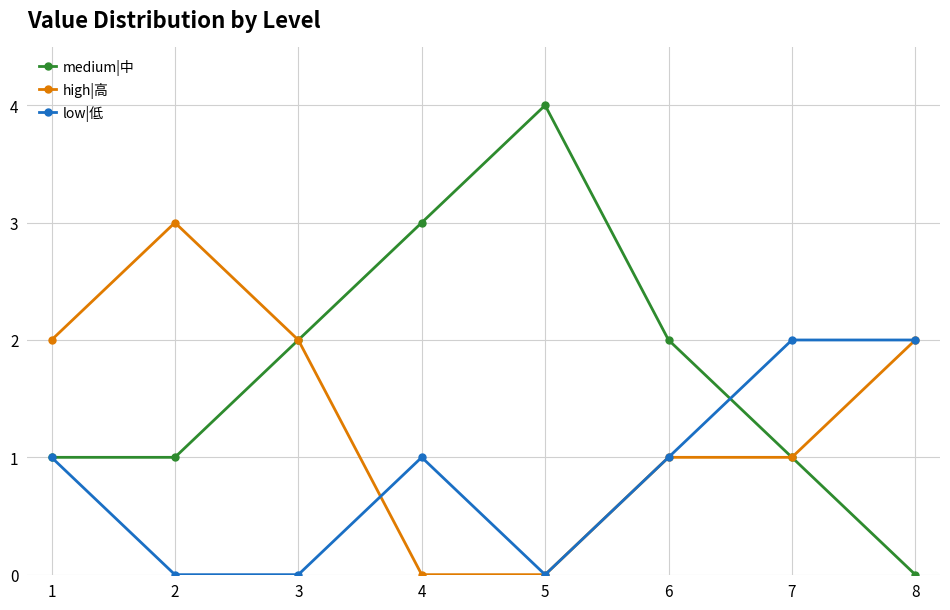

What is the approximate value of low|低 at 3?

0